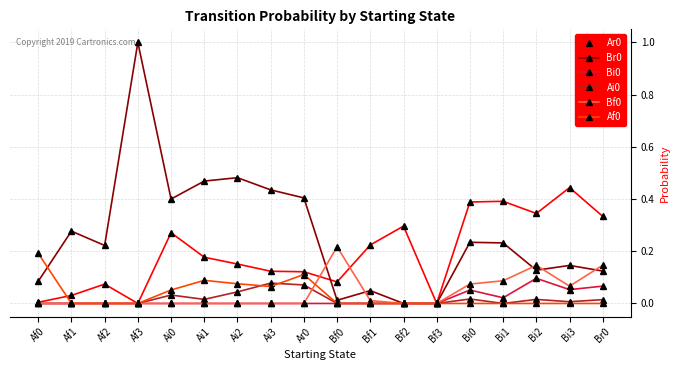

The value of Ar0 at Ai0 is 0.3. True or false?

True